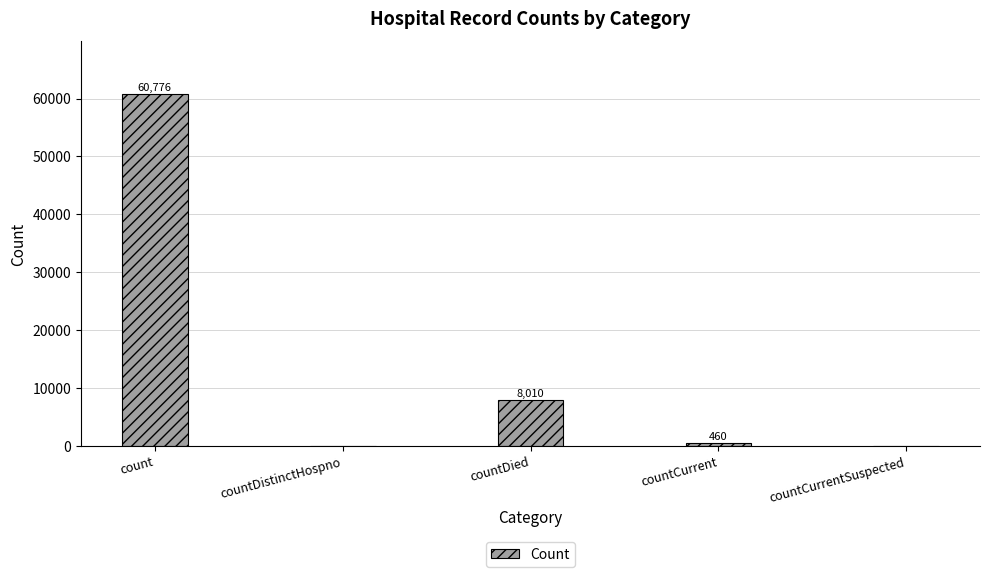

Reading right to left, what are all the values shown in this chart?

countCurrentSuspected=0	countCurrent=460	countDied=8010	countDistinctHospno=0	count=60776